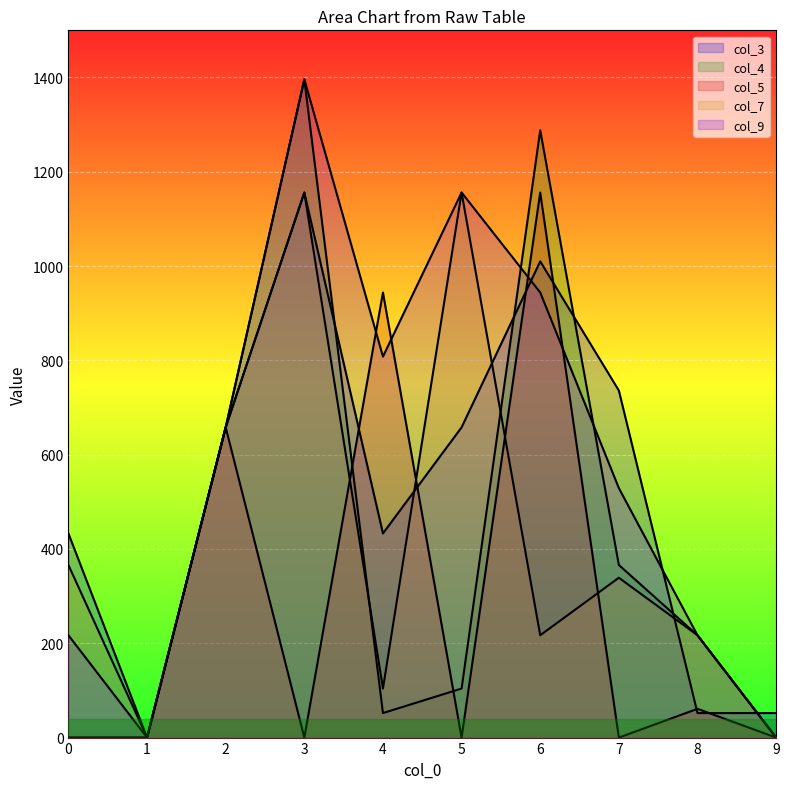

List the labels in order of col_3 value, smallest first.

1, 8, 9, 0, 4, 2, 5, 7, 6, 3